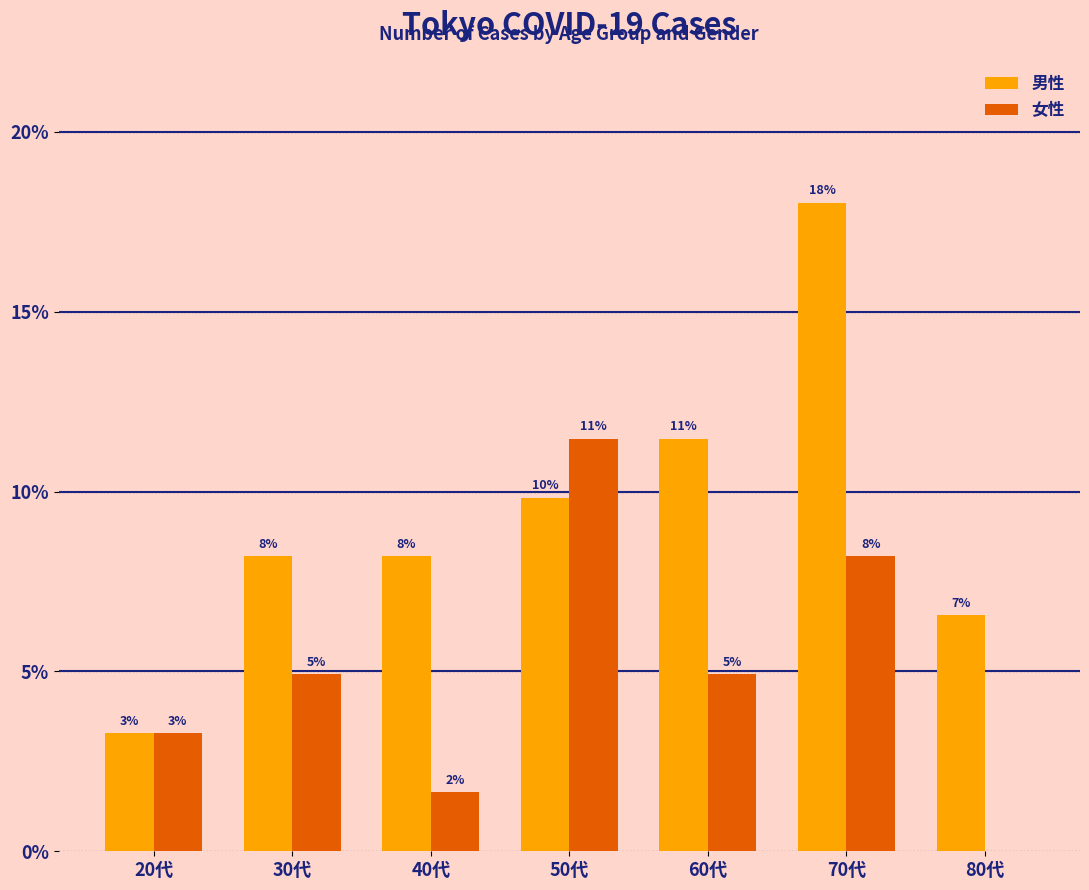

At which label is 男性 closest to 10?

50代